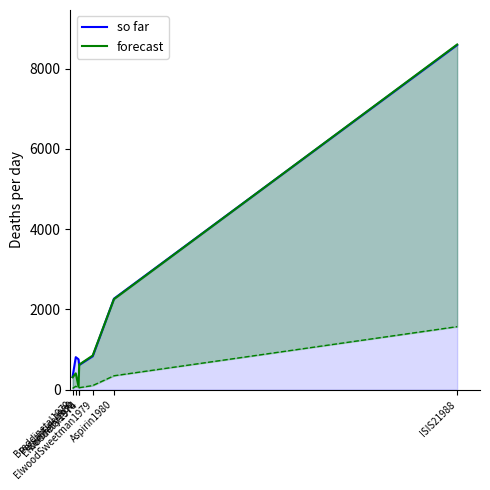

Rank the series by their average value, from highest to lowest.

so far, forecast